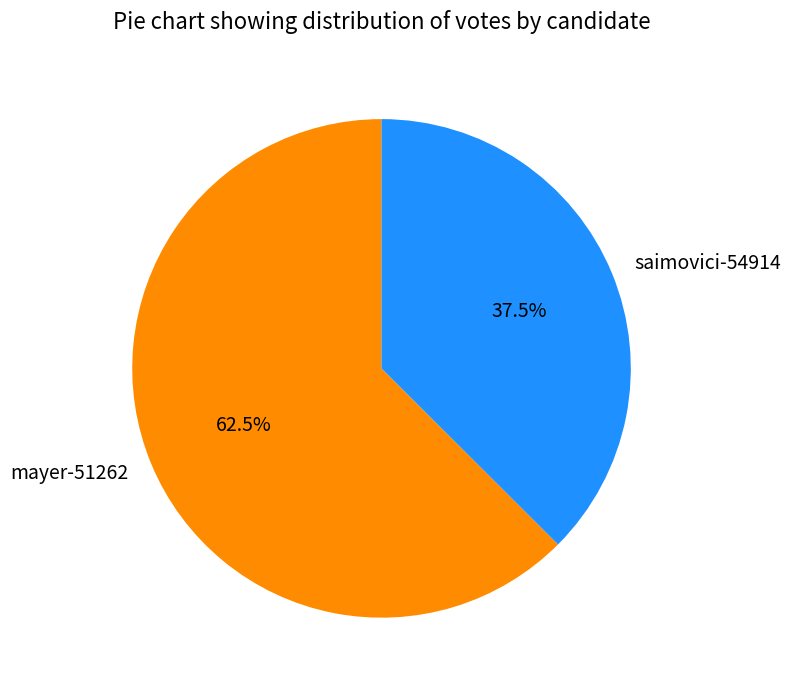

How many slices are in this pie chart?

2